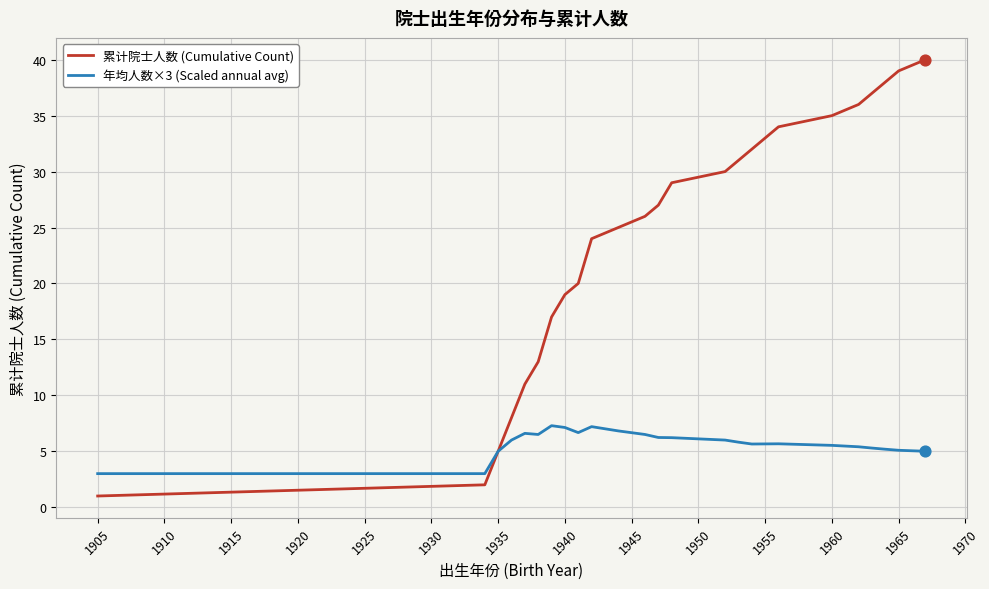

Which series has the largest range (max minus min)?

累计院士人数 (Cumulative Count)